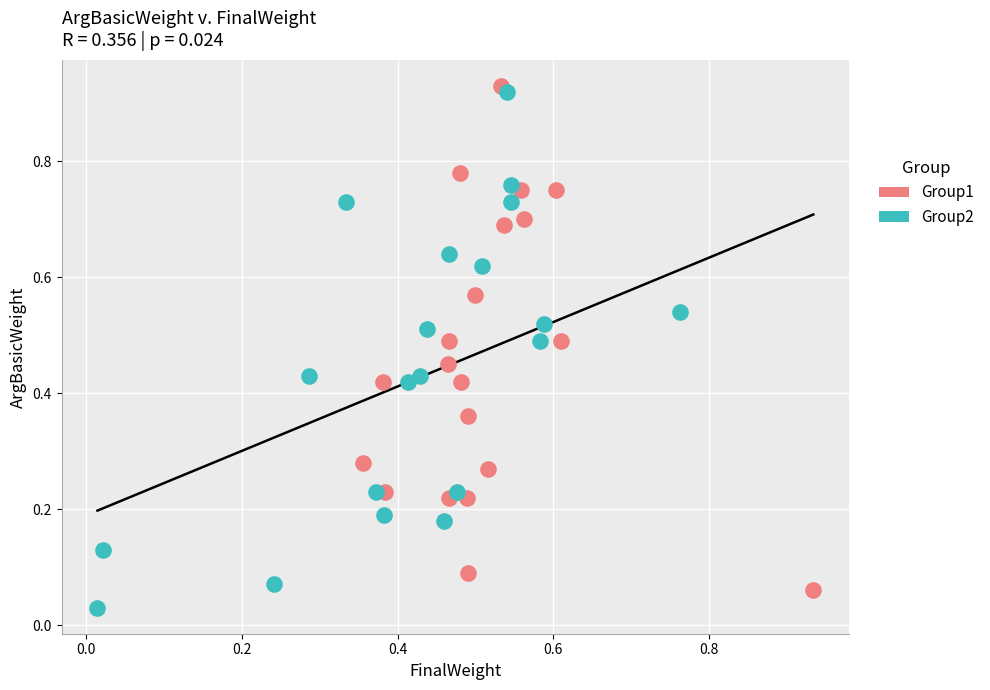

Which series has the widest spread of Y values?

Group2